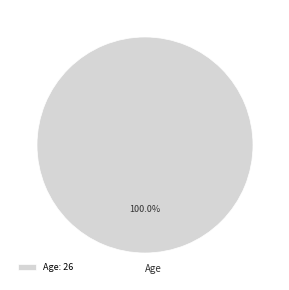

How many segments does this pie chart have?

1